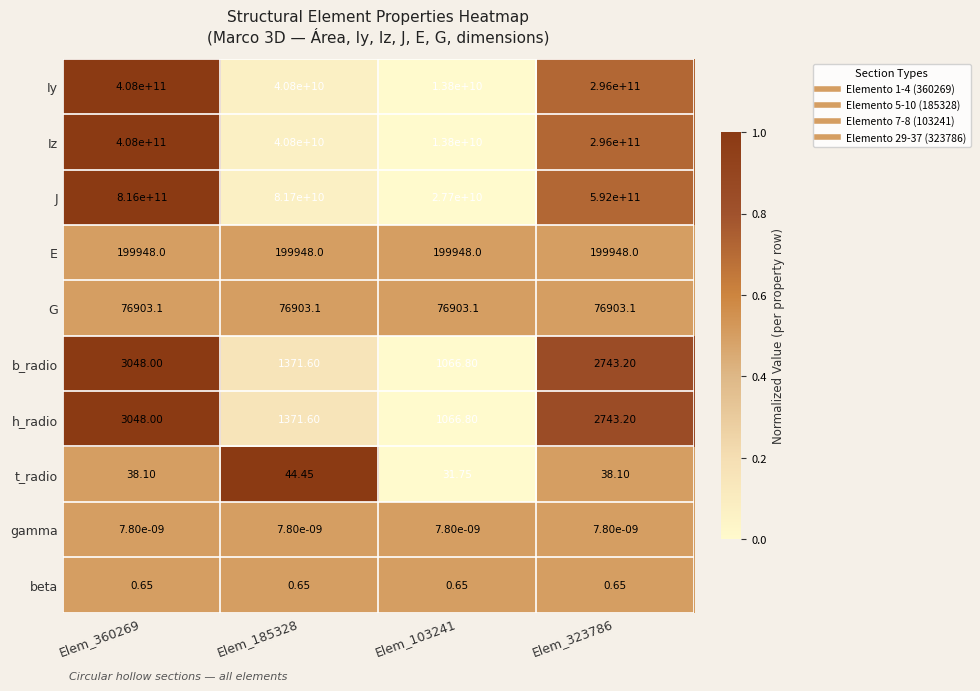

Is the value of t_radio at Elem_360269 greater than the value of Iy at Elem_323786?

No